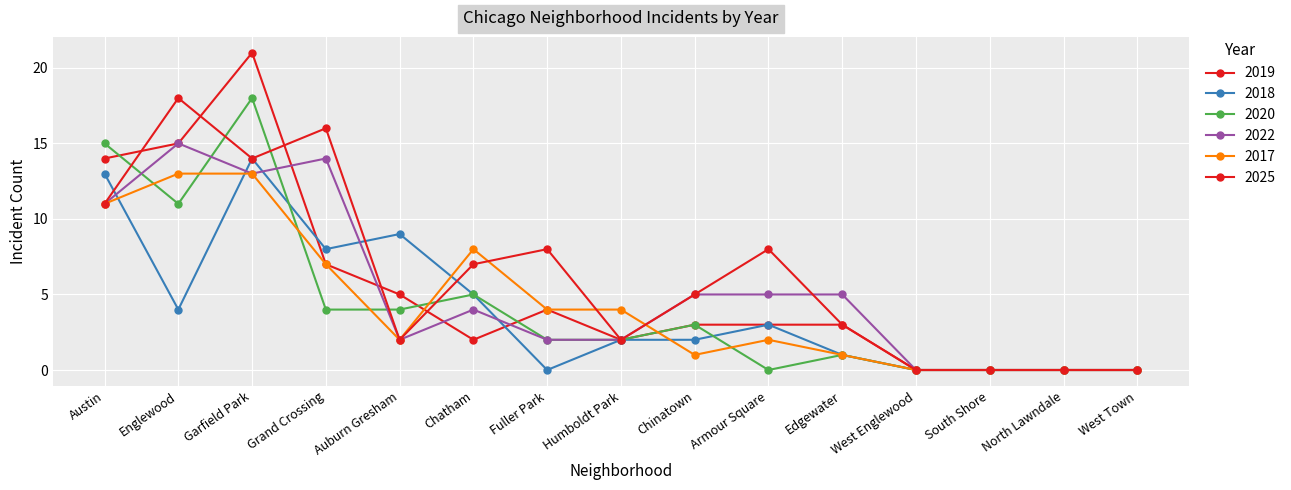

What is the sum of all 2017 values?

66